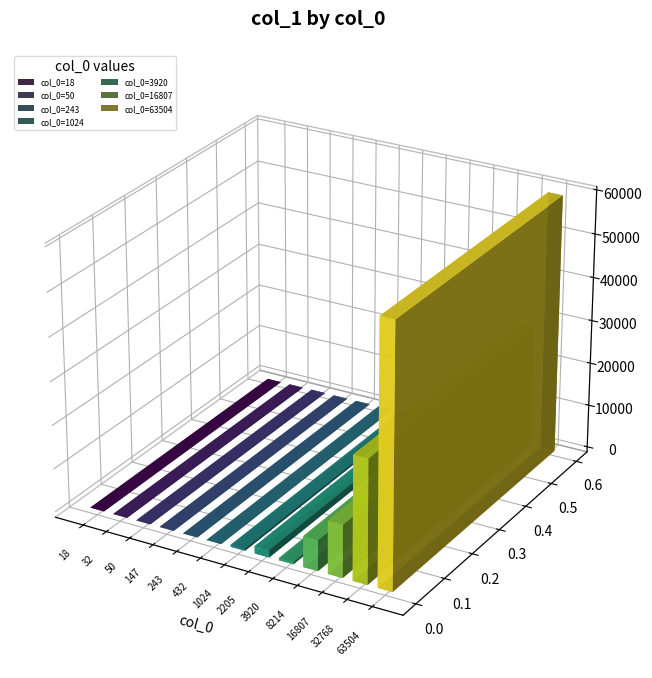

At which category does the chart reach its peak across all series?

63504